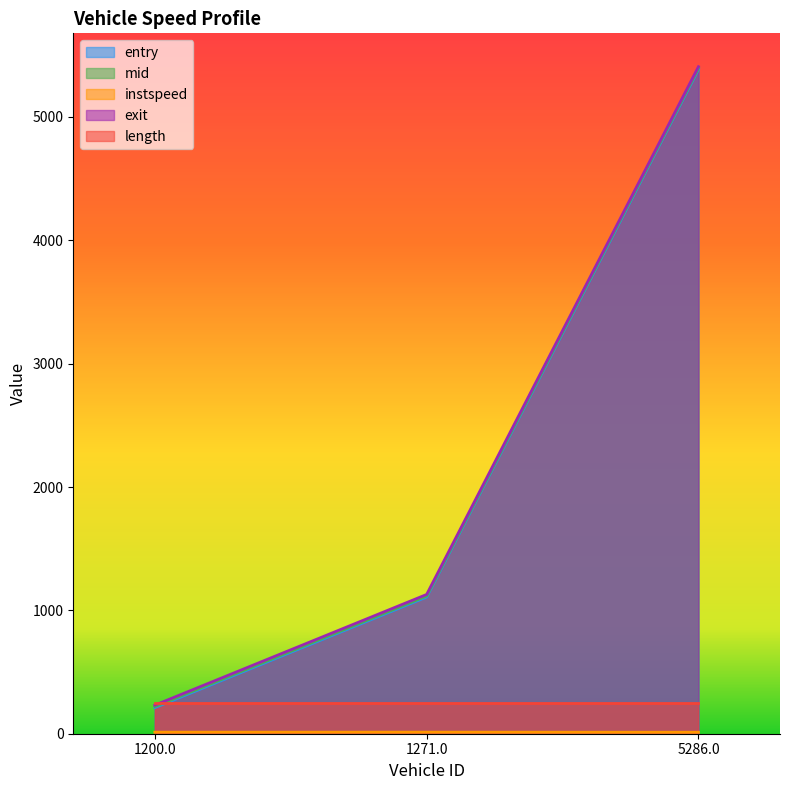

What is the smallest value displayed?

12.0